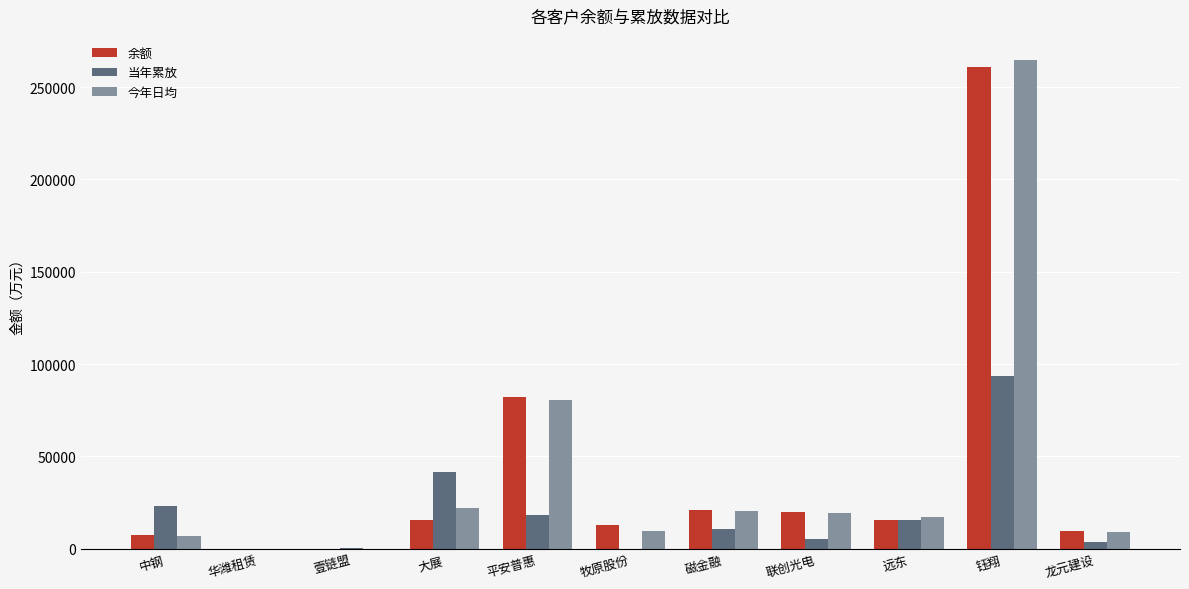

At which category is the sum across all series the highest?

钰翔